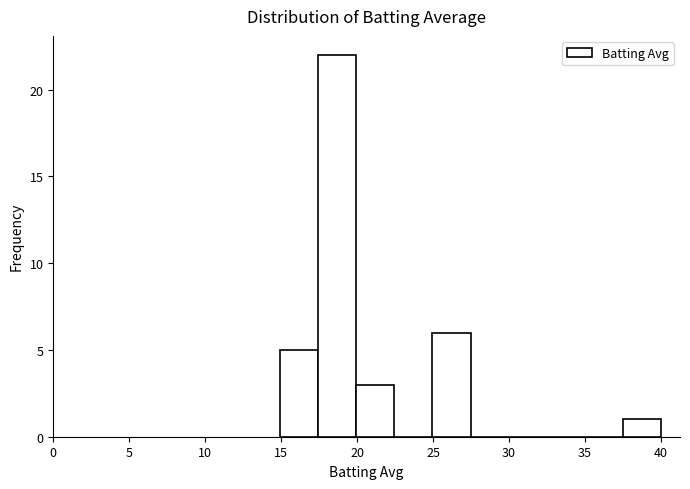

Which range on the x-axis has the tallest bar?

17.5 to 20.0